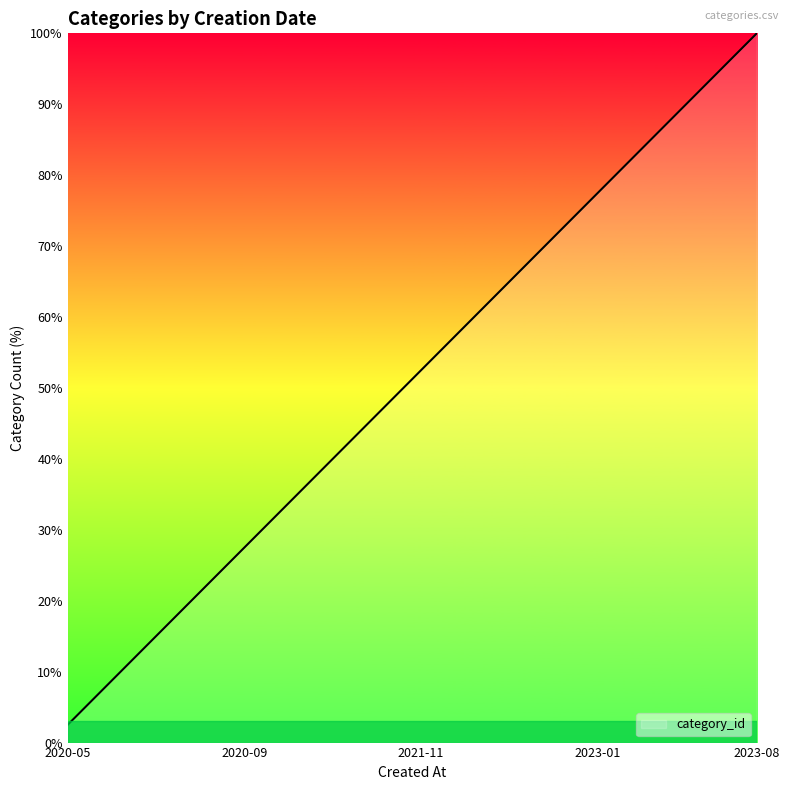

True or false: there are more than 1 points higher than both neighbors.

False